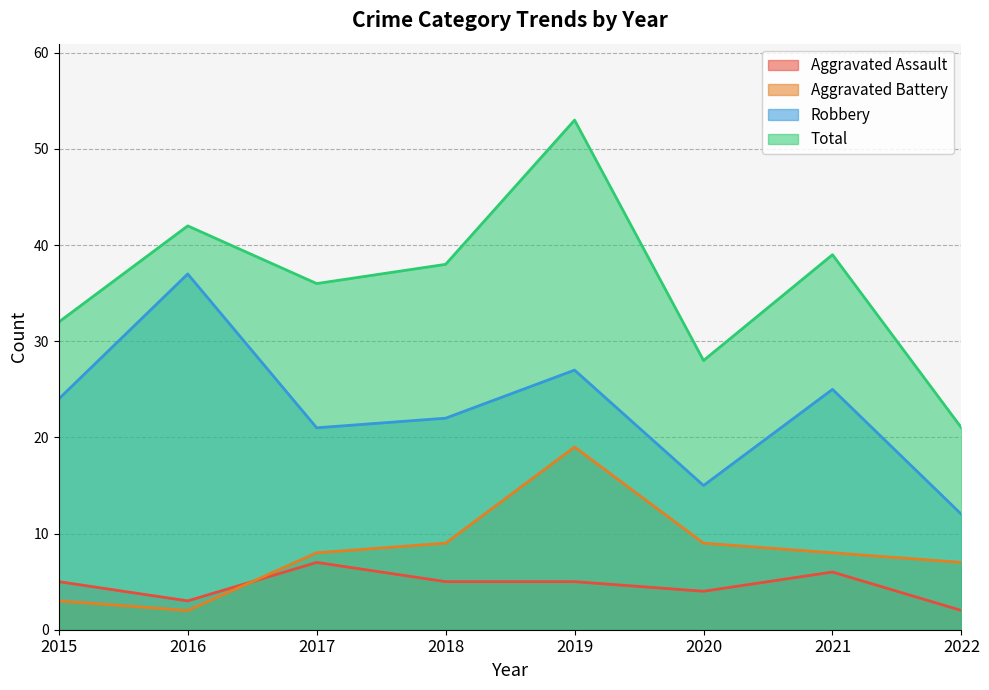

What is the sum of the Aggravated Battery values at 2018 and 2020?

18